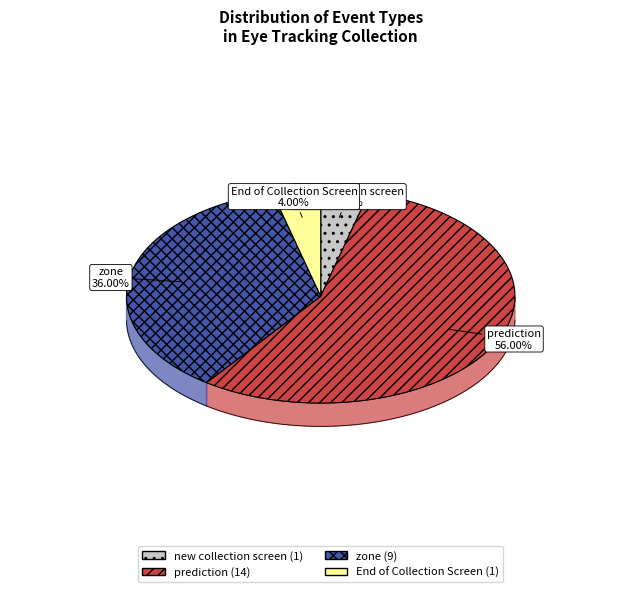

Which category has the biggest portion of the pie?

prediction